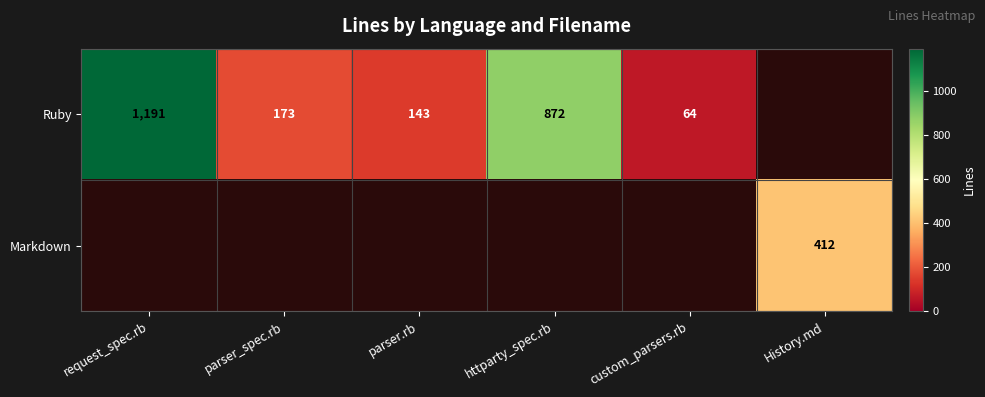

How many series are shown in this chart?

2